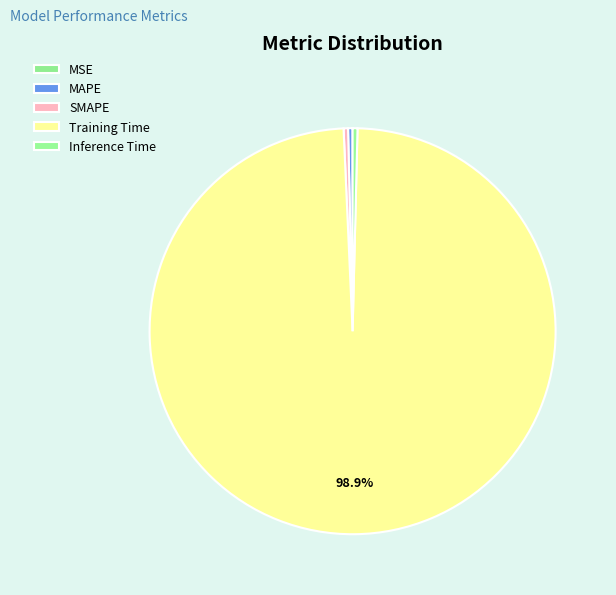

Is there any slice that represents more than half of the pie?

Yes